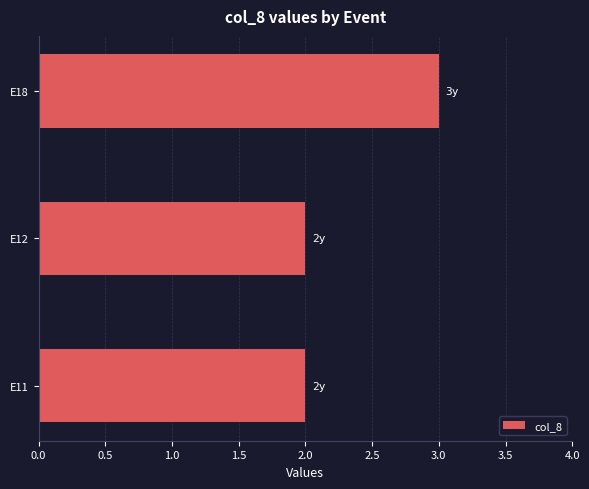

What is the difference between the maximum and minimum values?

1